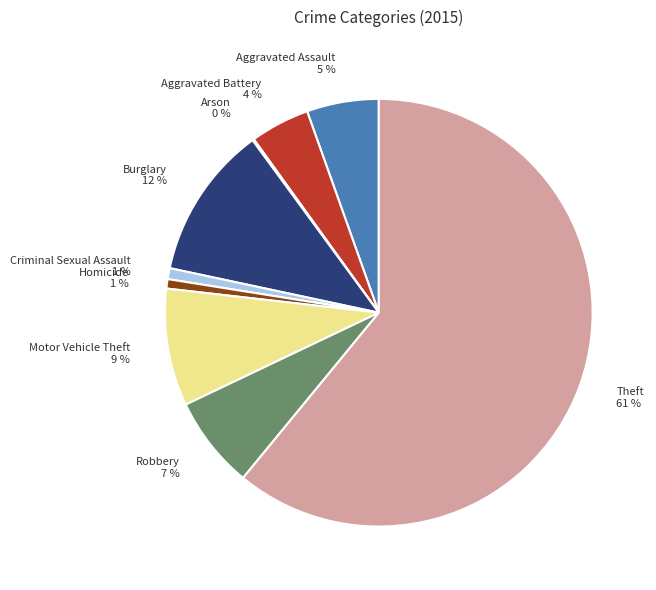

Is the sum of Burglary and Aggravated Battery greater than half?

No